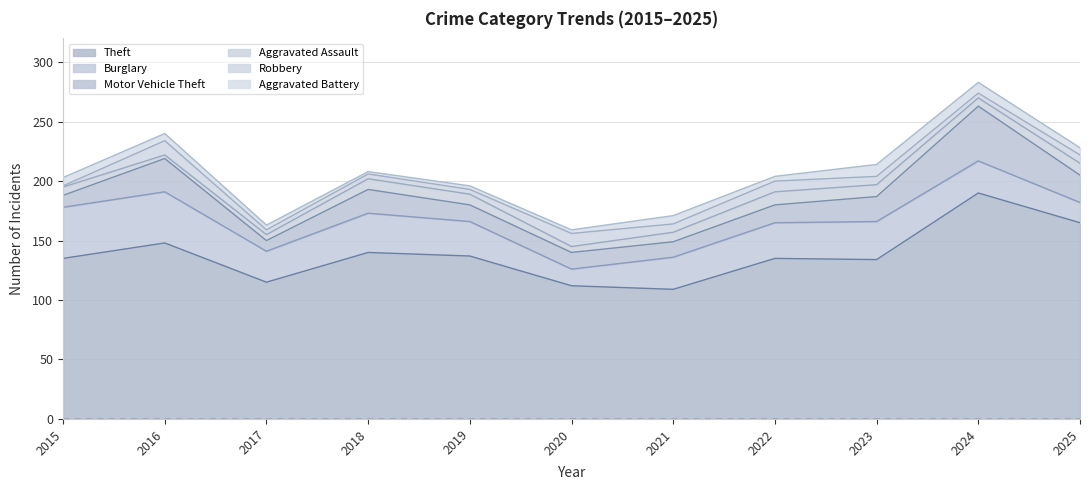

At how many categories does at least one series exceed 90?

11